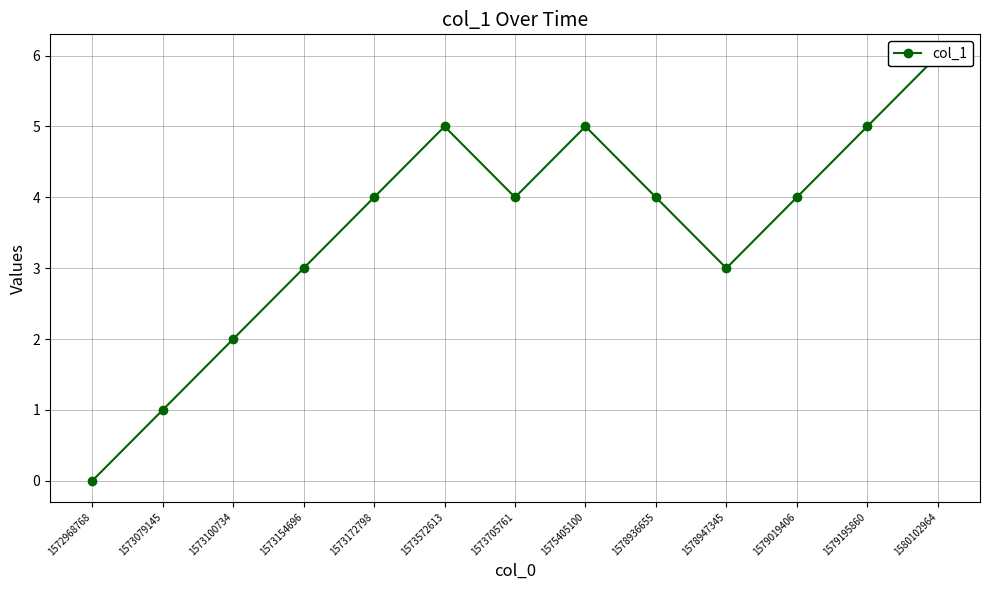

What is the difference between the maximum and second lowest values?

5